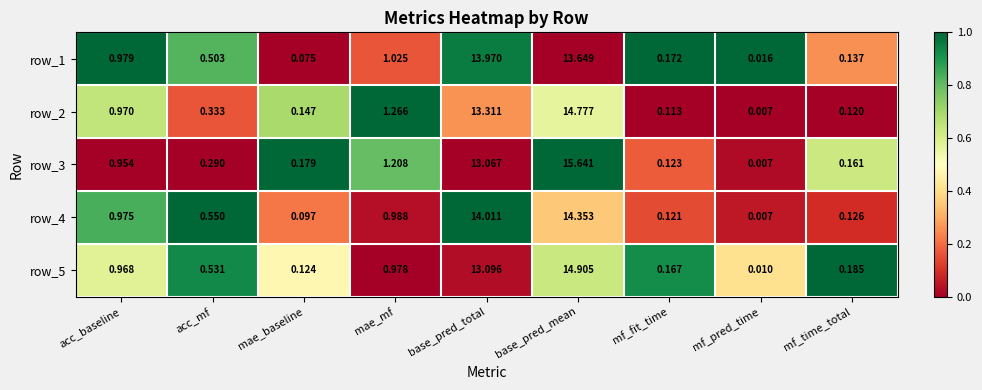

At how many categories does at least one series exceed 0?

9